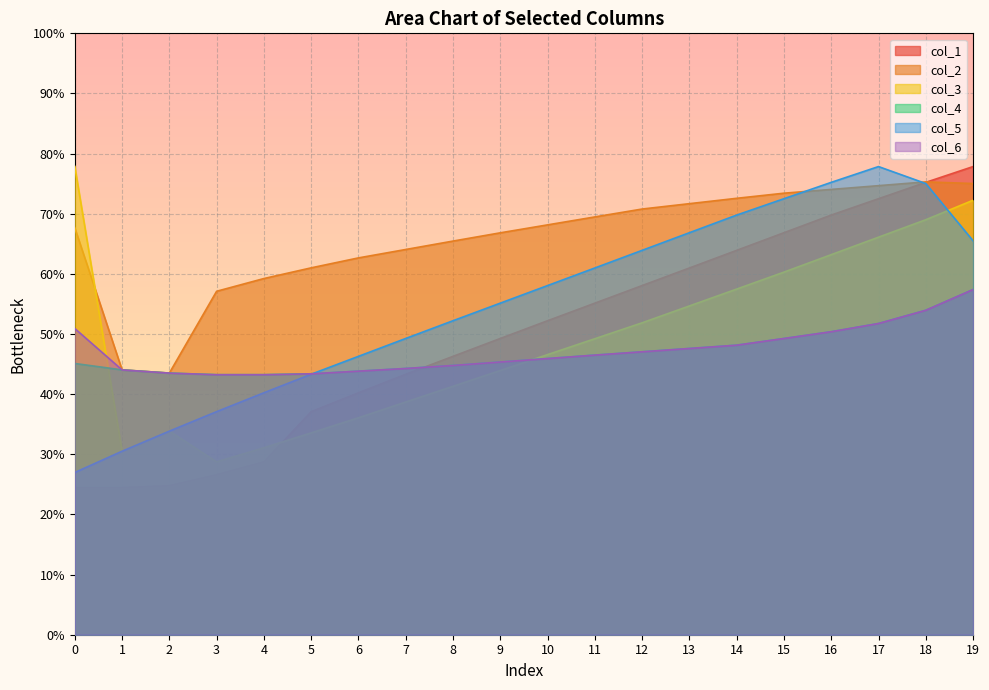

What is the smallest value displayed?

24.5